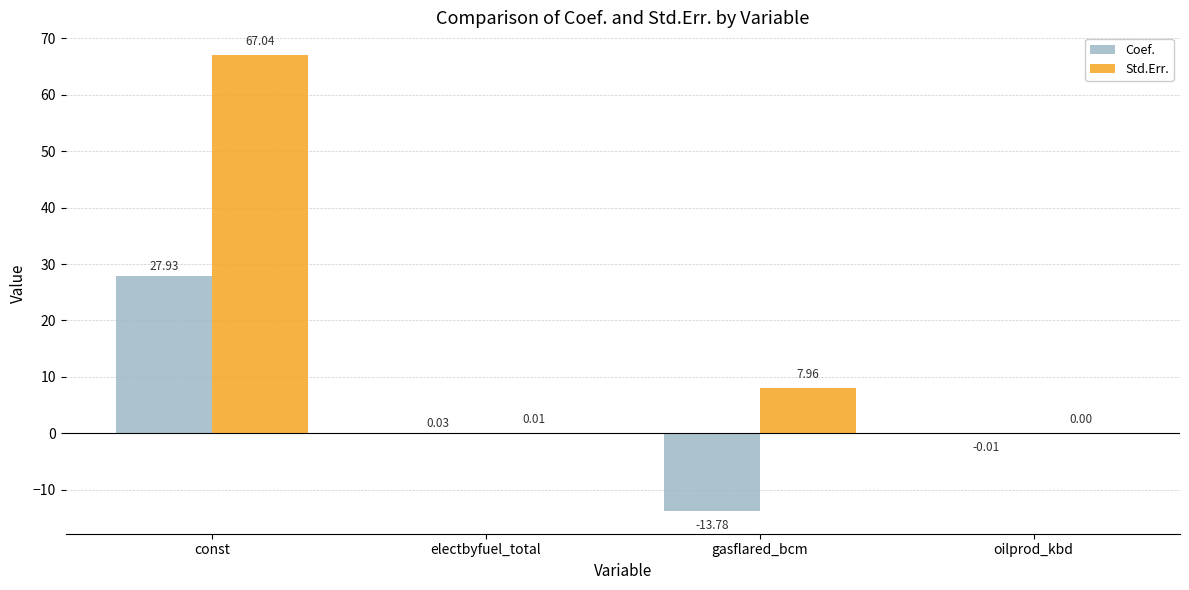

What is the total value across all series at const?

95.0